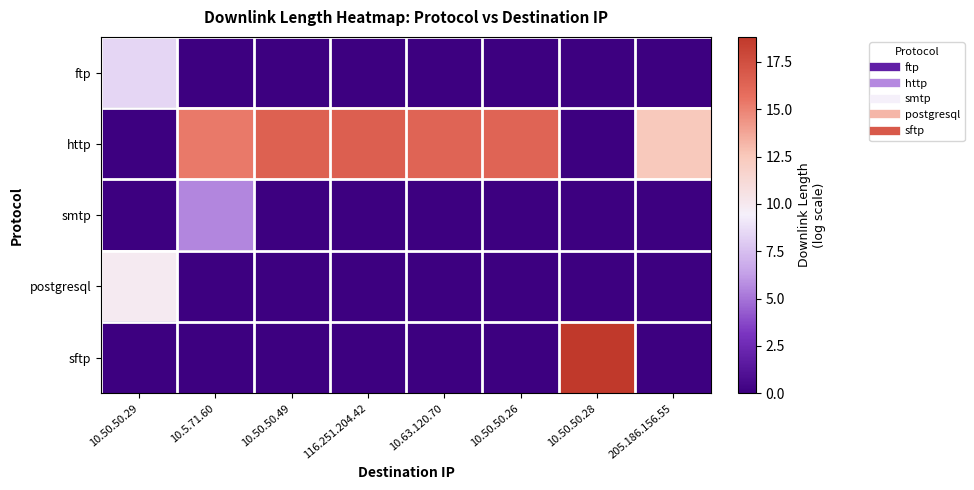

Which has a higher value, 116.251.204.42 or 10.50.50.28?

116.251.204.42